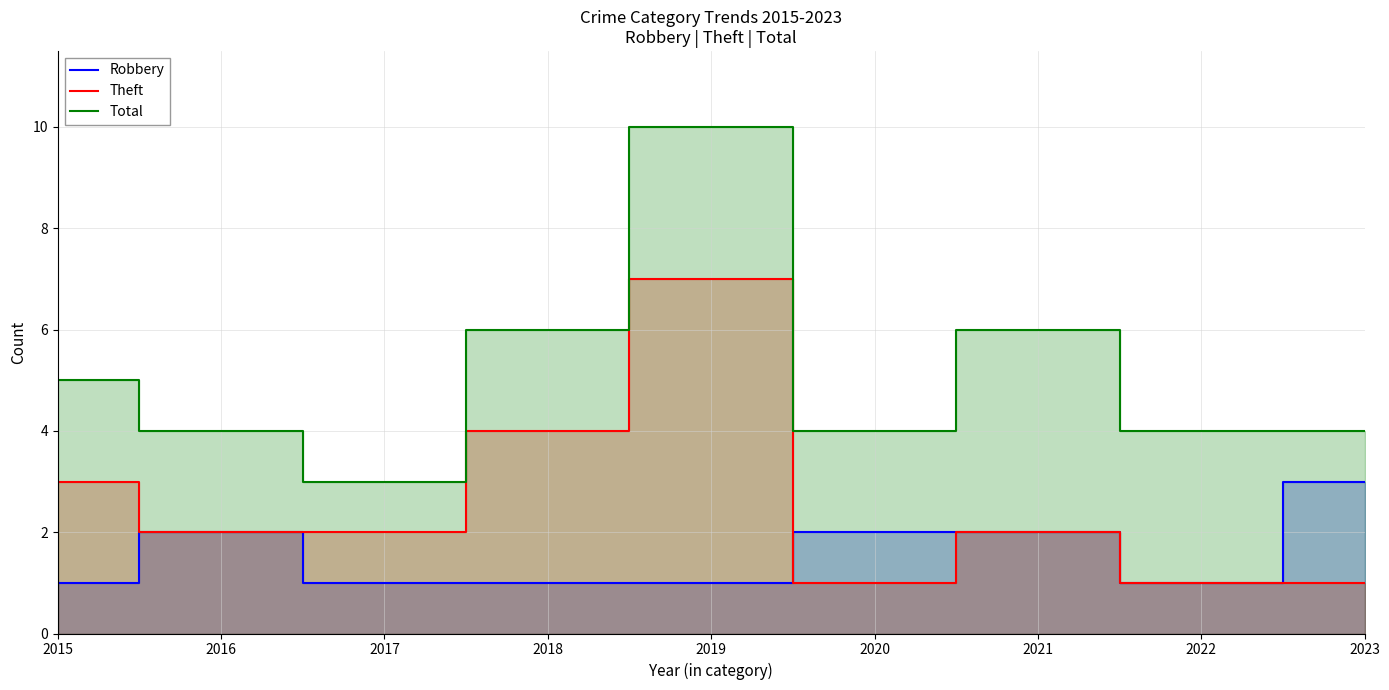

What is the value of the Robbery point at the 4th from the left?

1